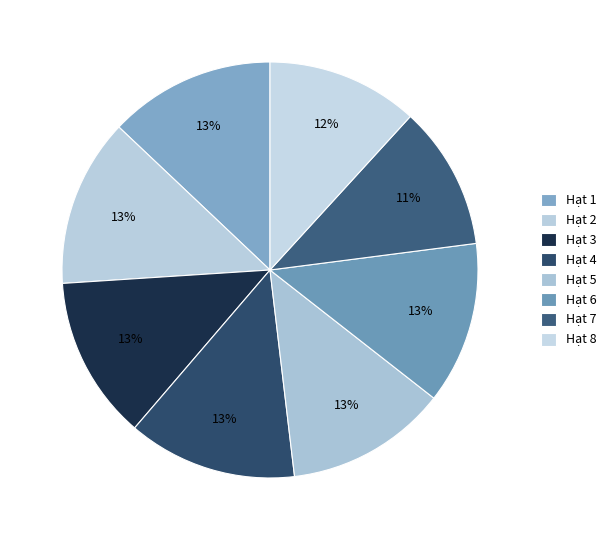

Count the number of slices in the pie.

8